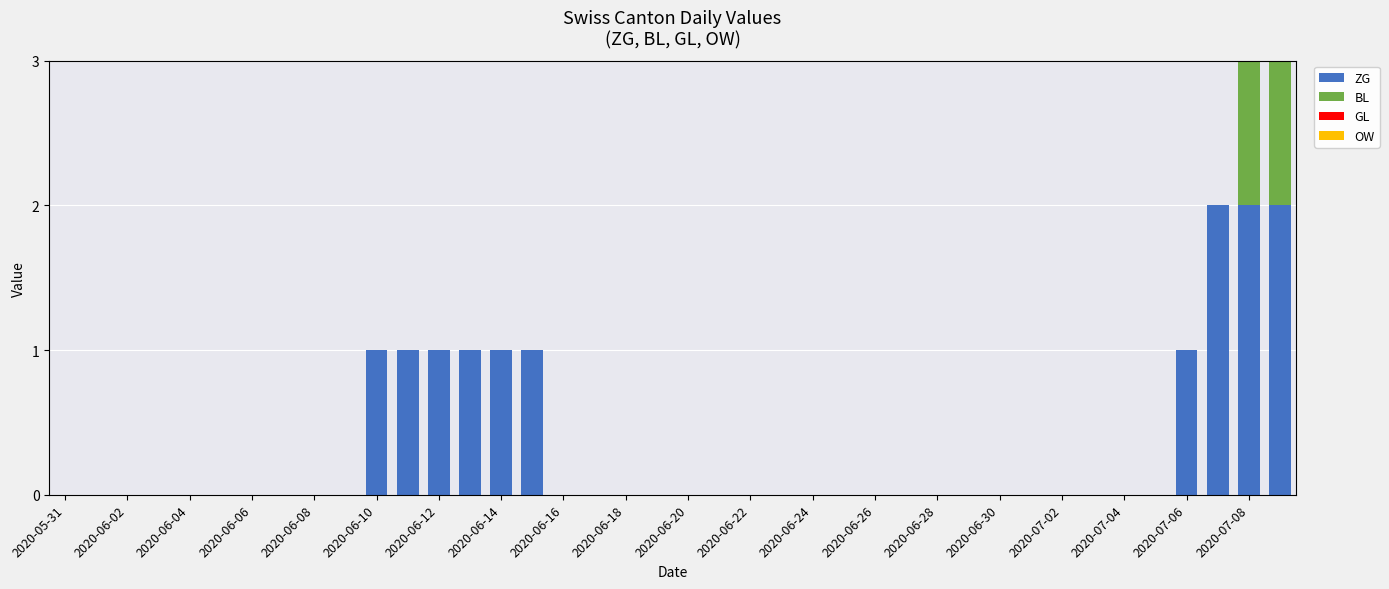

How many distinct data groups are displayed?

2